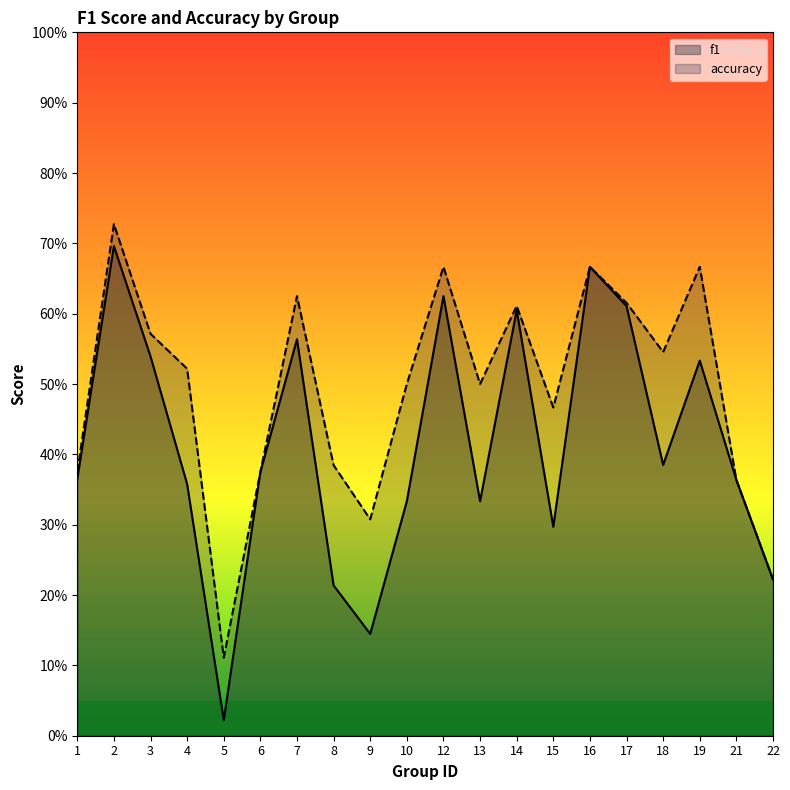

What is the total value across all series at 8?

0.6